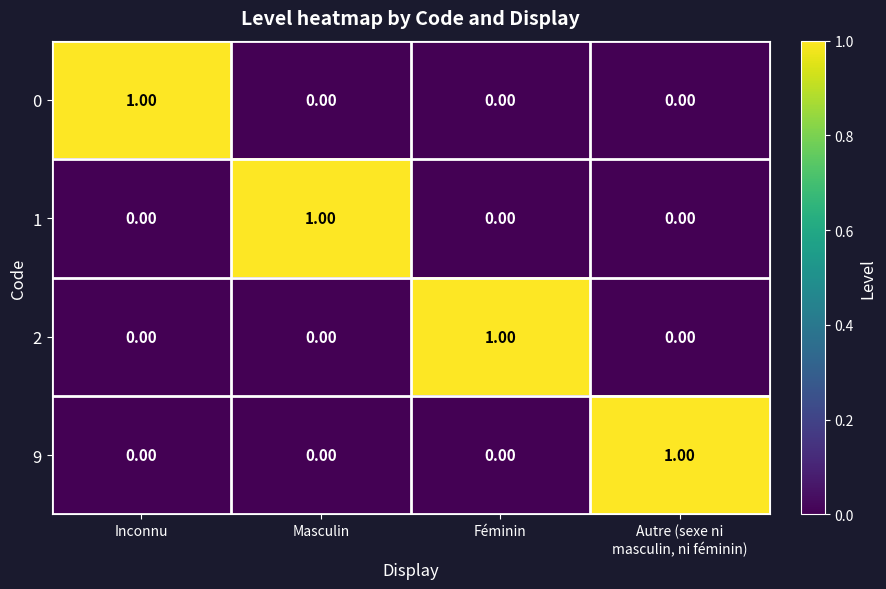

Which category has the highest value in the 0 series?

Inconnu